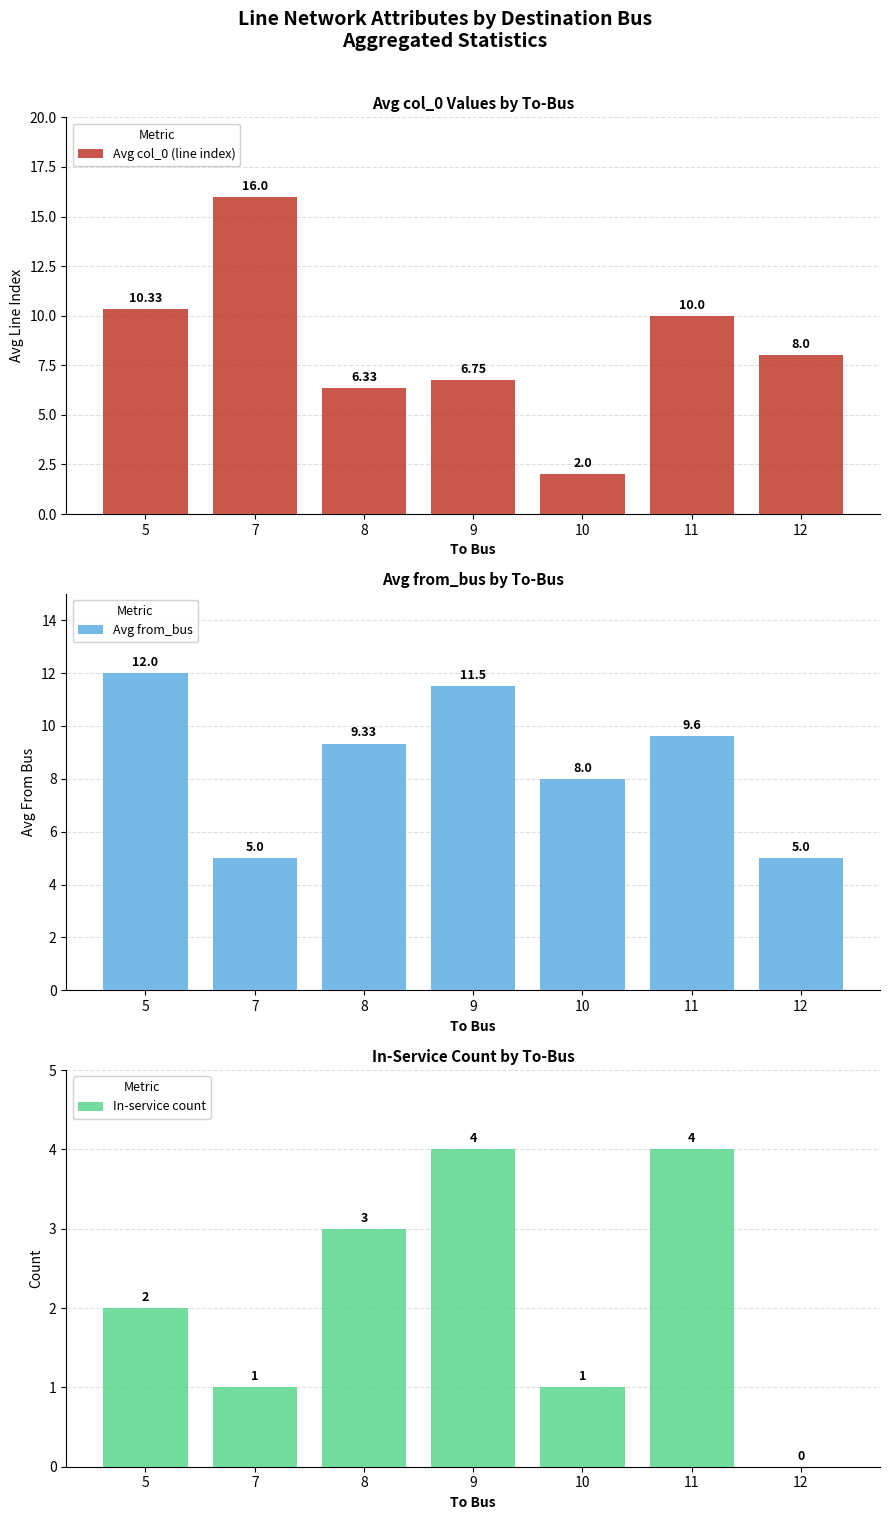

Count the number of categories in the chart.

7